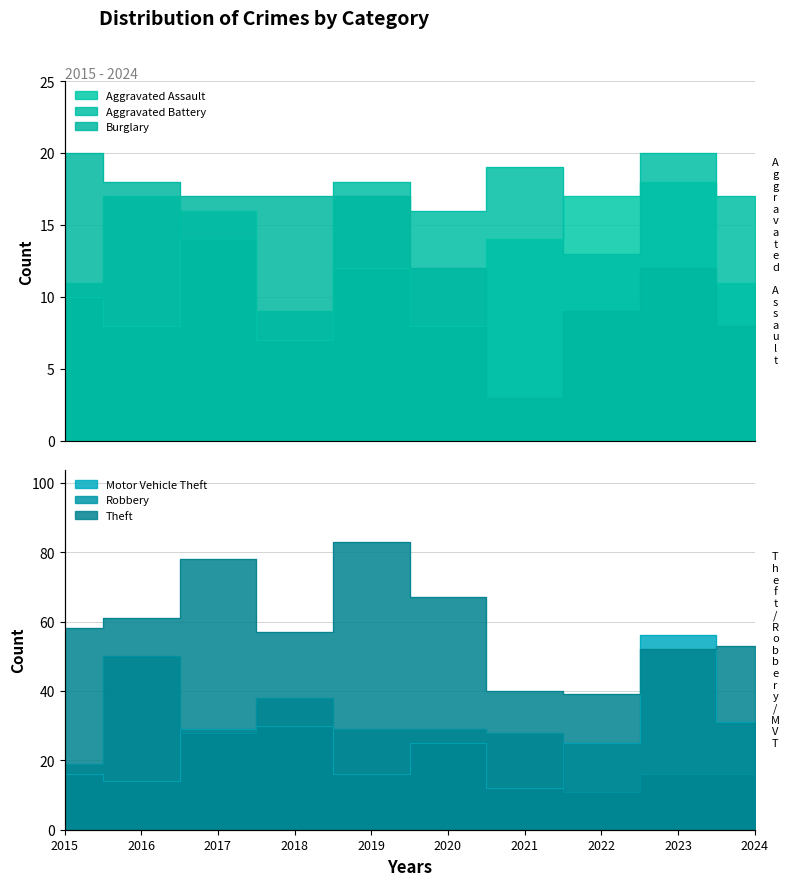

What are all the series names shown in the legend?

Aggravated Assault, Aggravated Battery, Burglary, Motor Vehicle Theft, Robbery, Theft